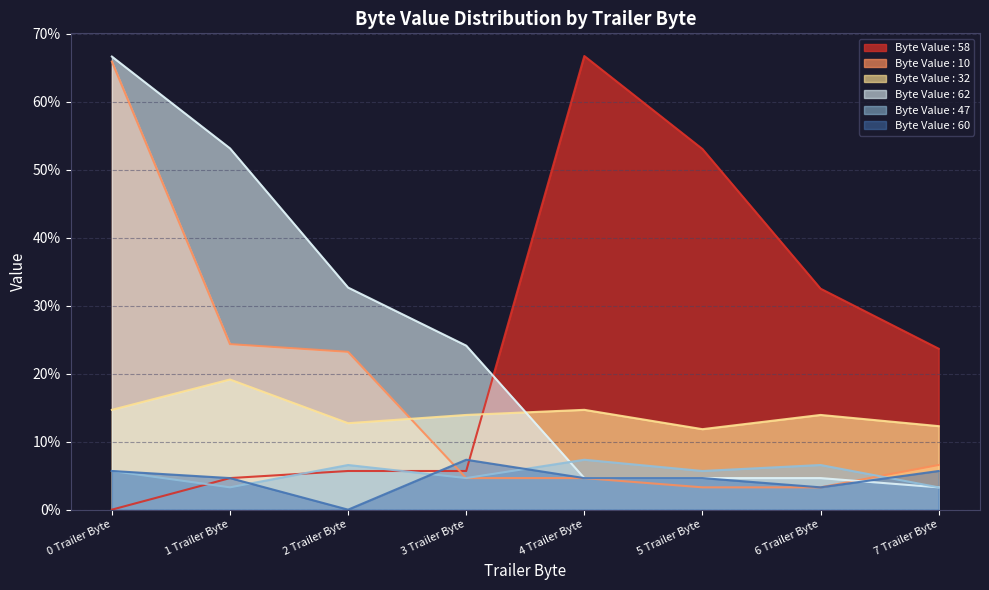

Between 4 Trailer Byte and 6 Trailer Byte, which series saw the biggest shift?

Byte Value : 58